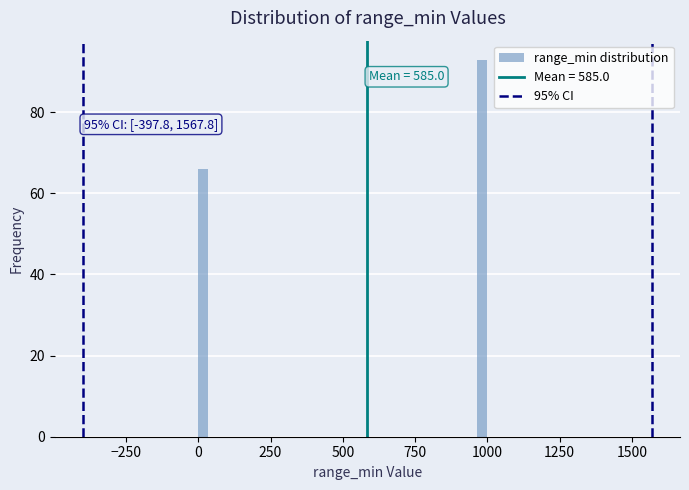

Around what value on the x-axis is the tallest bar? Give the approximate position of its centre, as read against the axis.

1000